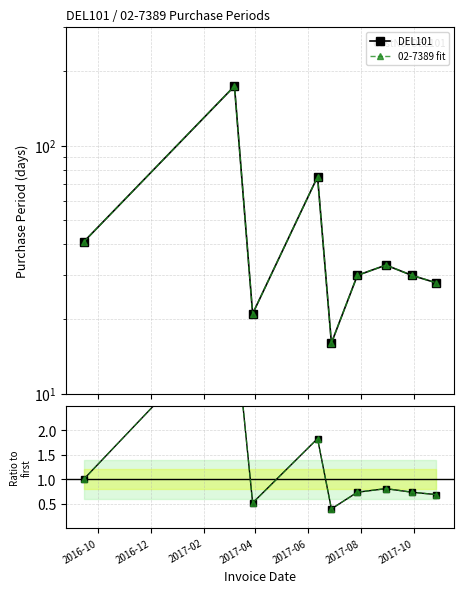

True or false: 02-7389 fit and DEL101 cross at least once.

False